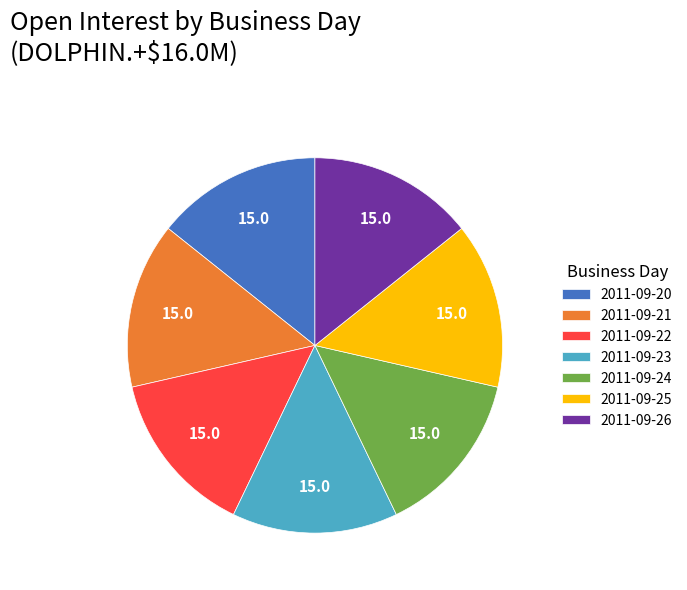

Is there a majority slice in this chart?

No